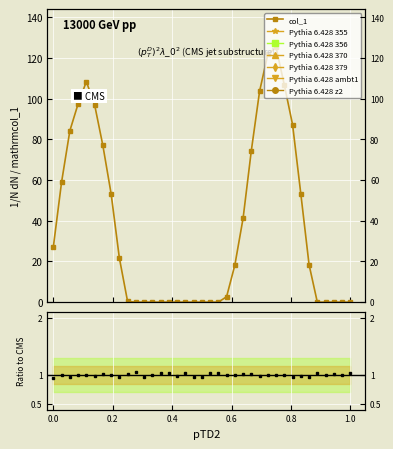

What is the greatest value displayed?

125.3